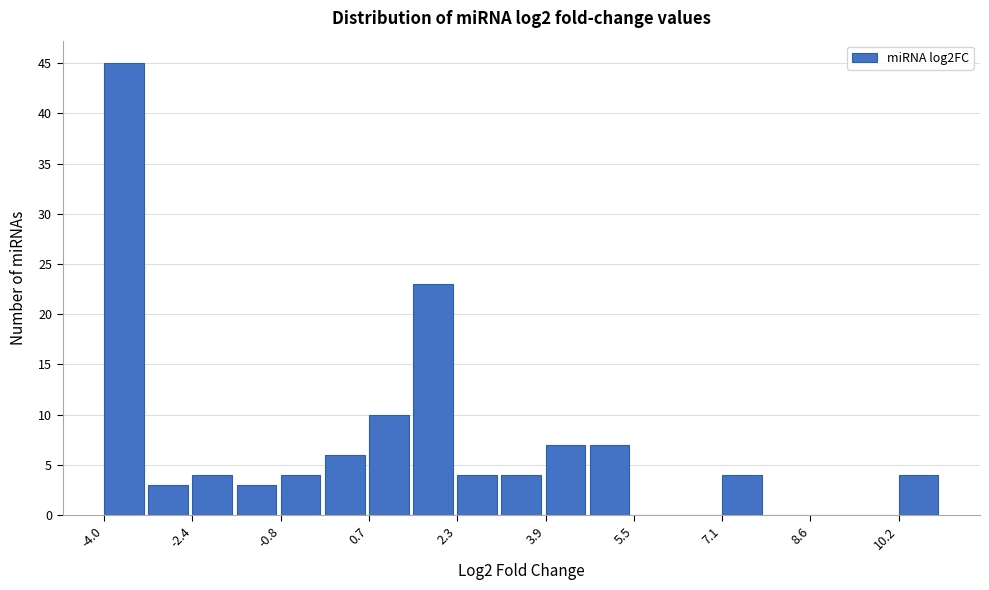

Around what value on the x-axis is the tallest bar? Give the approximate position of its centre, as read against the axis.

-3.6